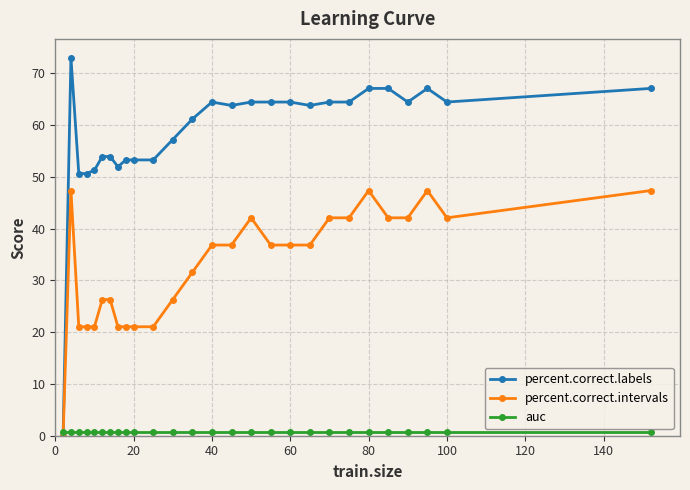

Which series has the largest total across all categories?

percent.correct.labels